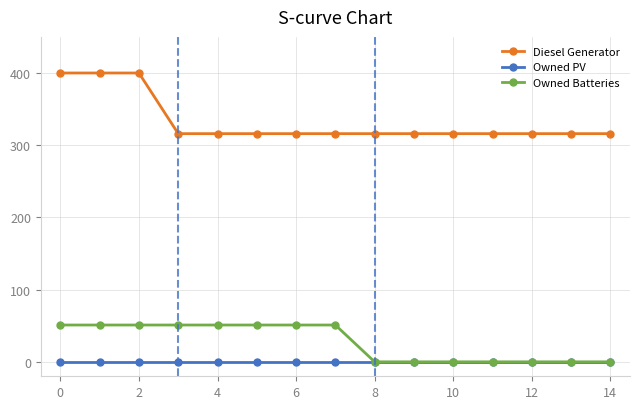

At how many categories does at least one series exceed 389?

3